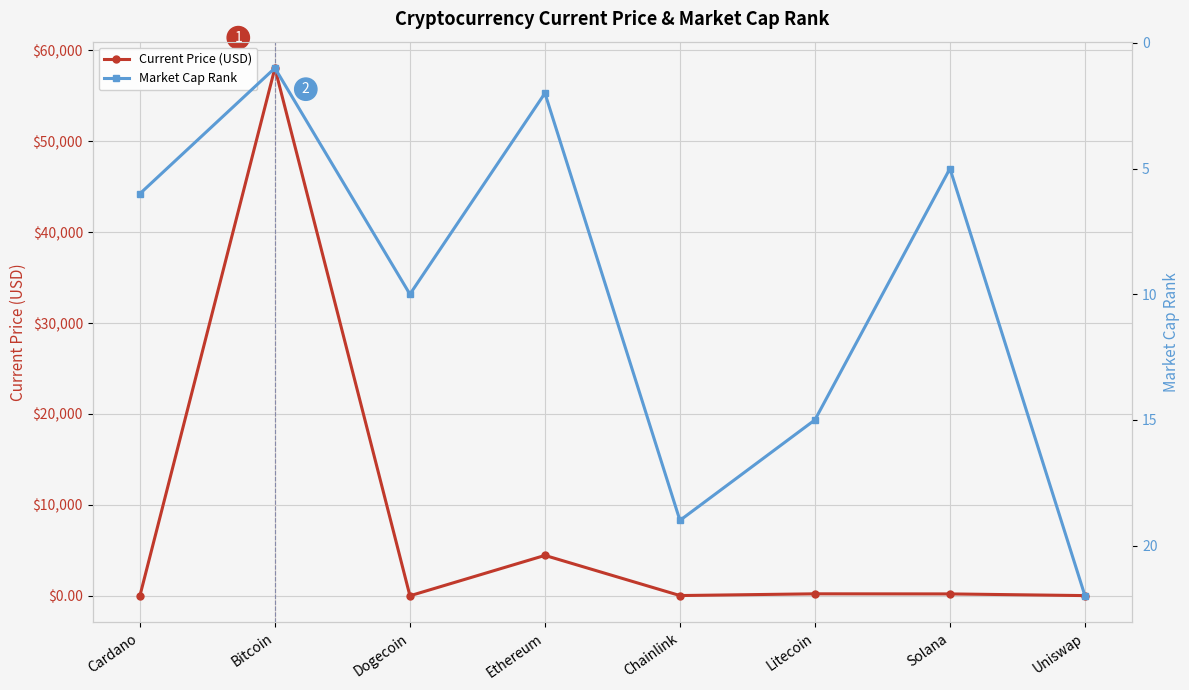

At which label does Market Cap Rank first exceed 10?

Chainlink